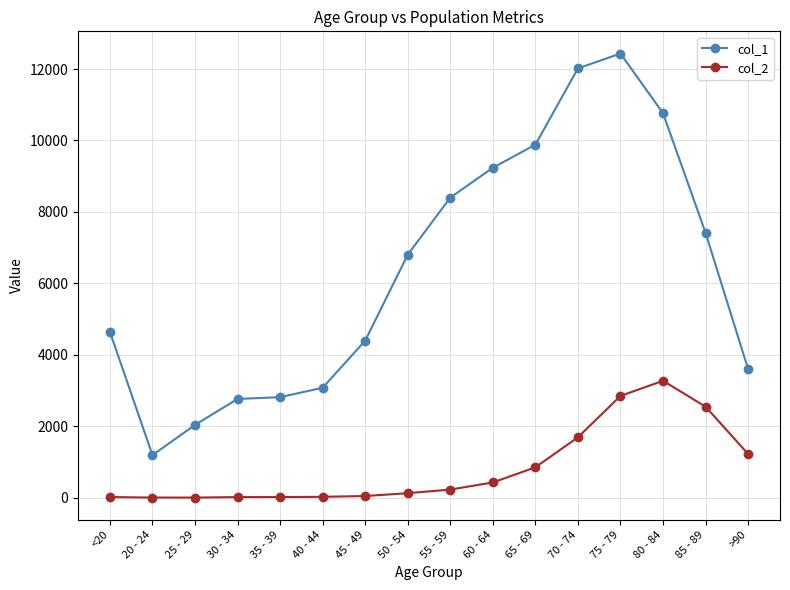

True or false: col_1 and col_2 cross at least once.

False